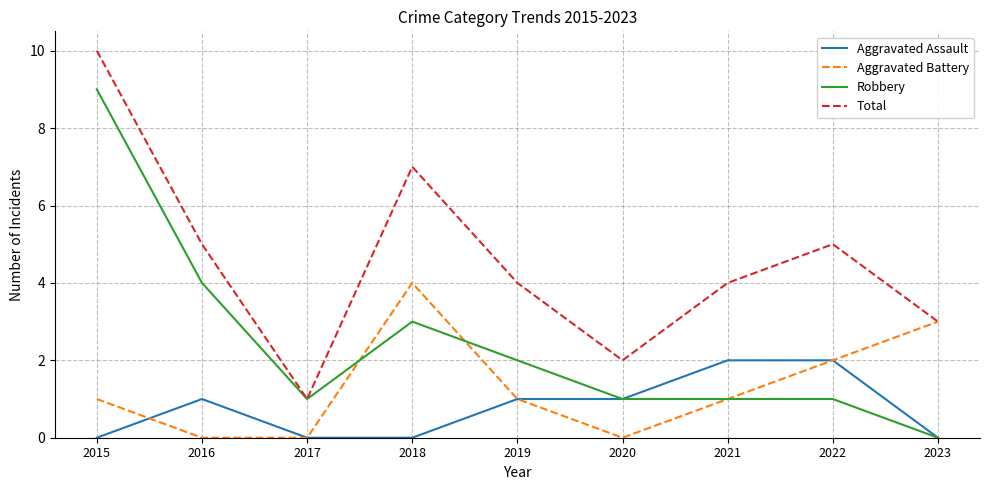

At how many categories does at least one series exceed 0?

9